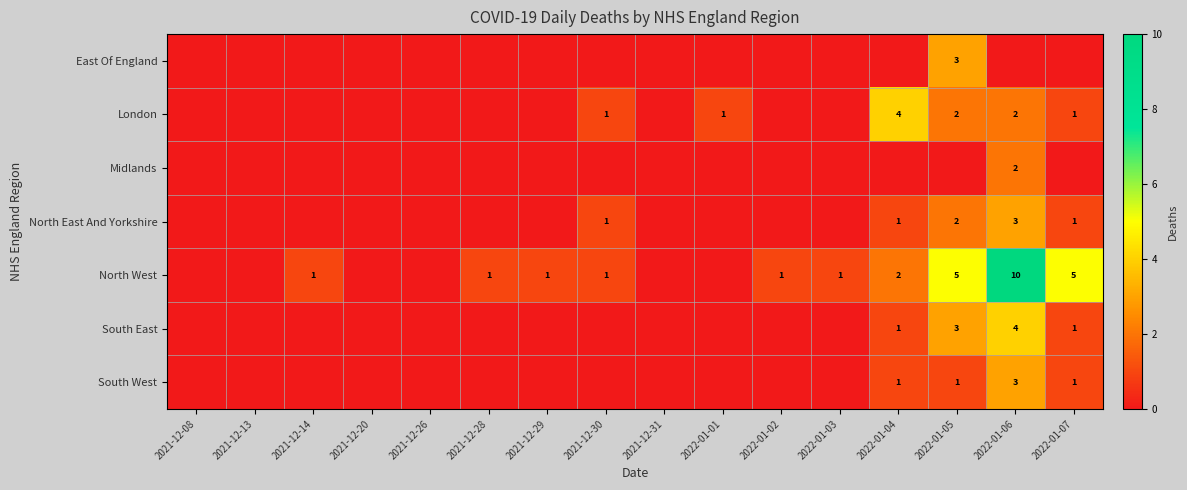

What is the difference between the London values at 2022-01-04 and 2022-01-01?

3